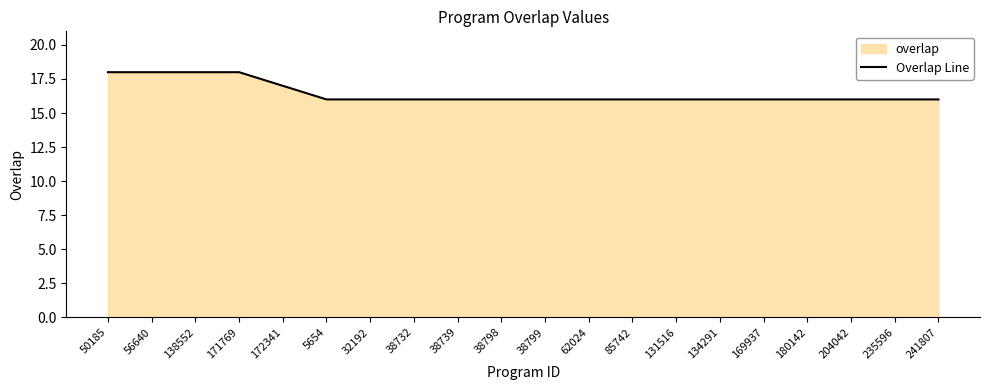

What is the label of the 10th point from the right?

38799